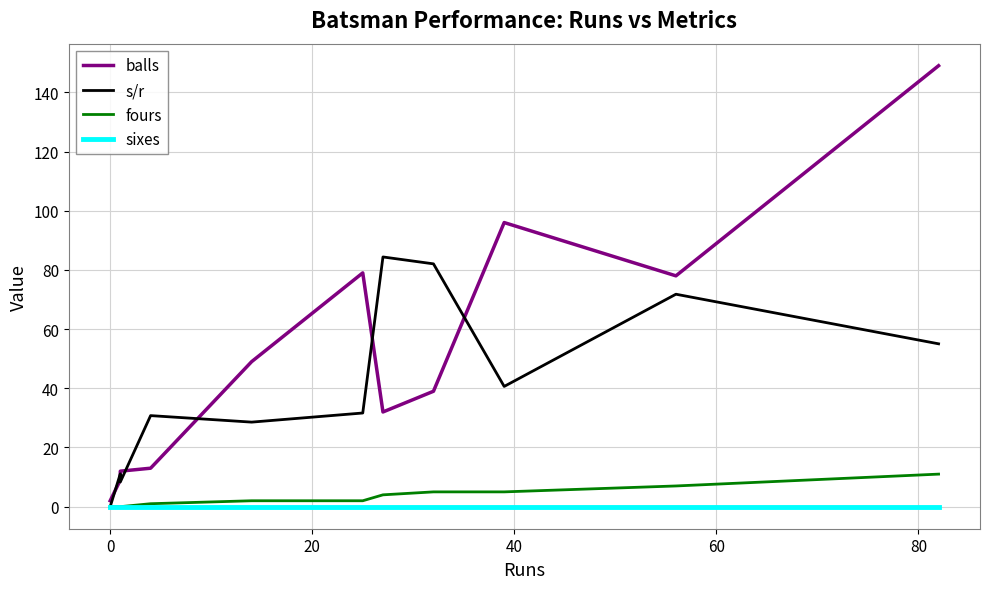

What is the average value of the balls series?

50.7